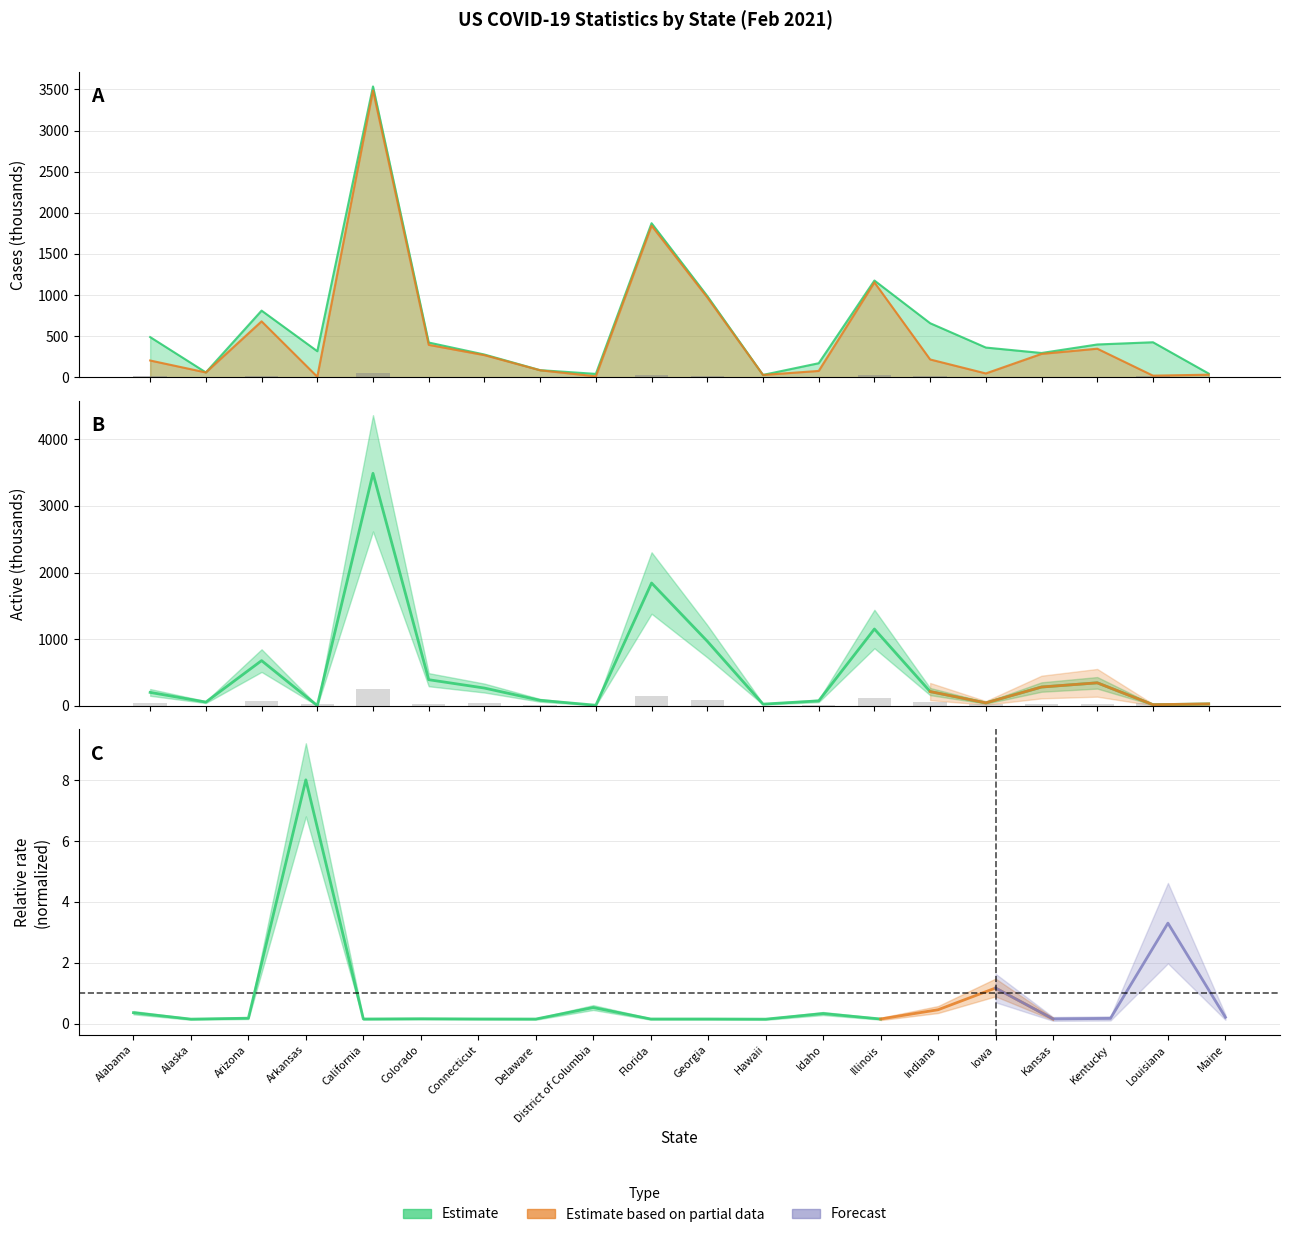

Which label corresponds to the largest value in the chart?

California